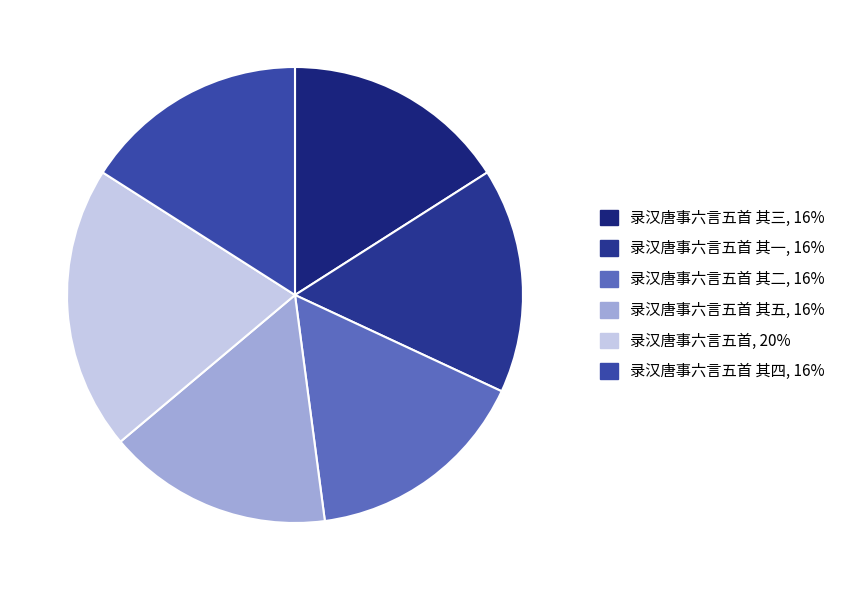

Count the number of slices in the pie.

6